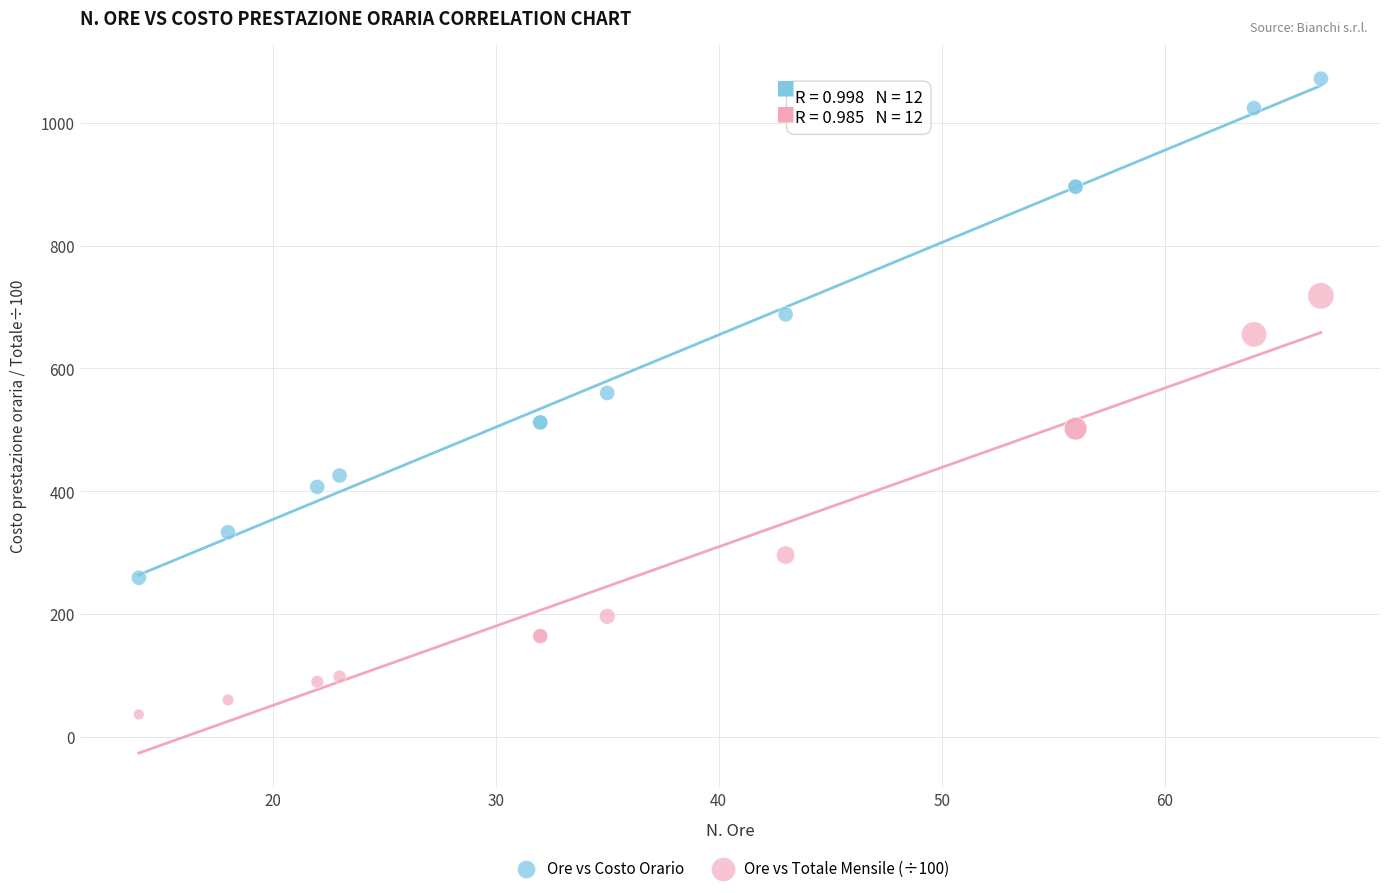

Which series reaches the minimum Y coordinate?

Ore vs Totale Mensile (÷100)